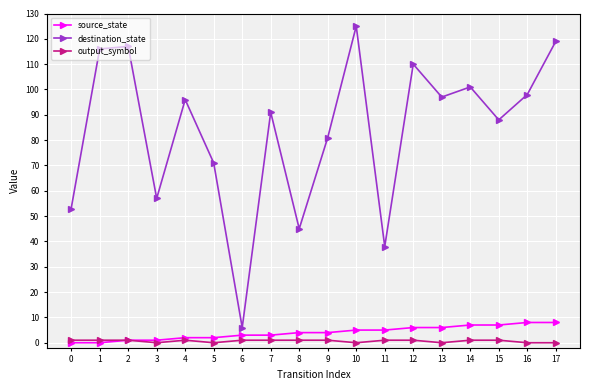

Which series changed the most between 4 and 10?

destination_state